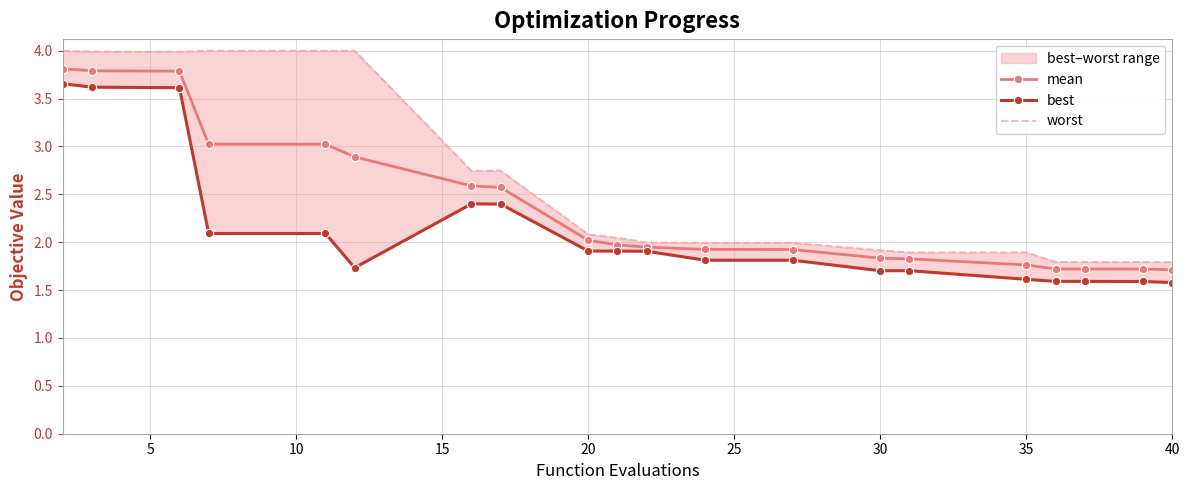

What is the smallest value displayed?

1.6